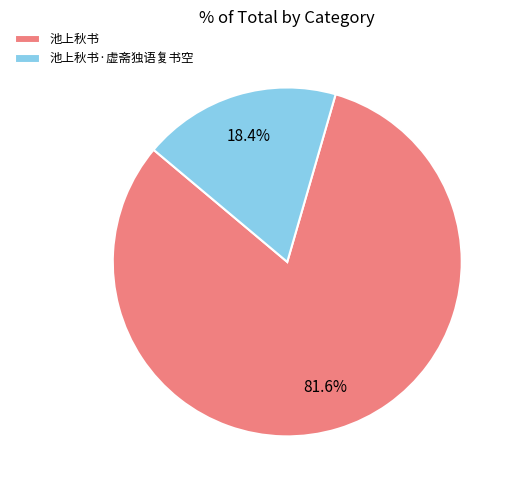

The 池上秋书 slice represents 82% of the pie. True or false?

True